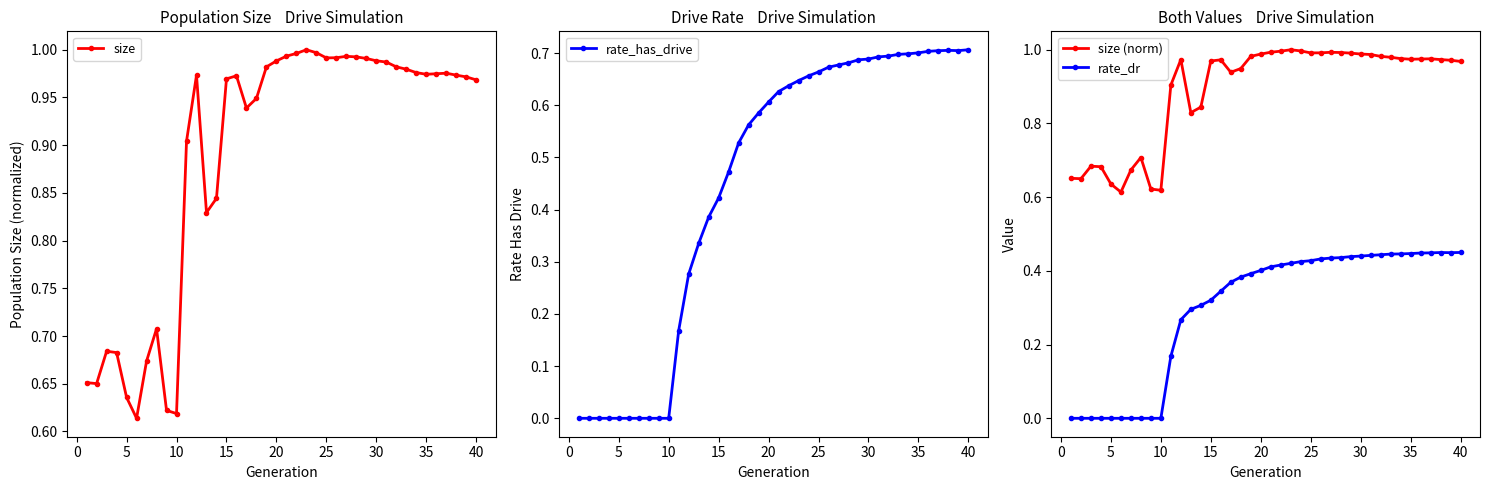

Is it true that size equals 1.5 at 32?

False